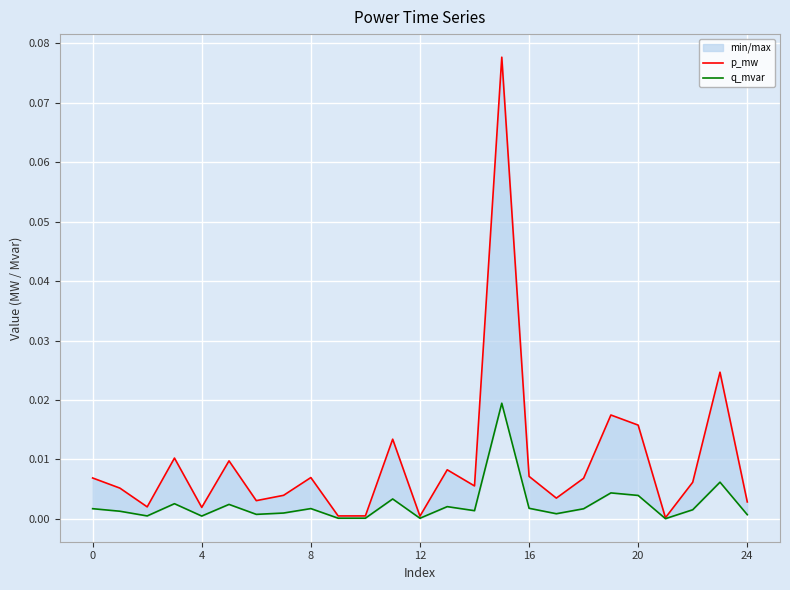

True or false: q_mvar and p_mw intersect in this chart.

False